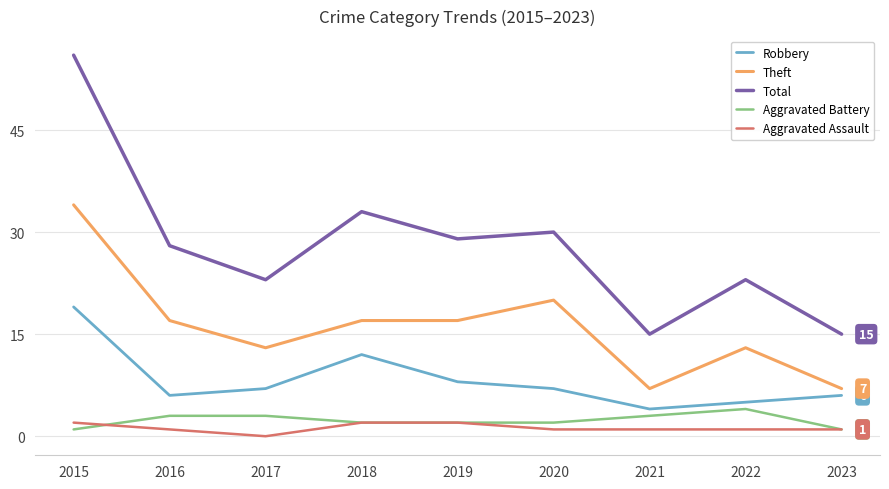

True or false: Total and Robbery intersect in this chart.

False